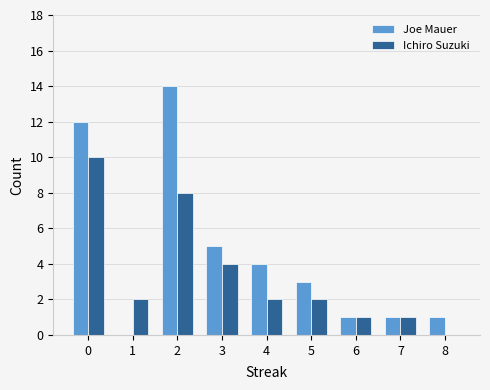

Between 2 and 3, which series saw the biggest shift?

Joe Mauer